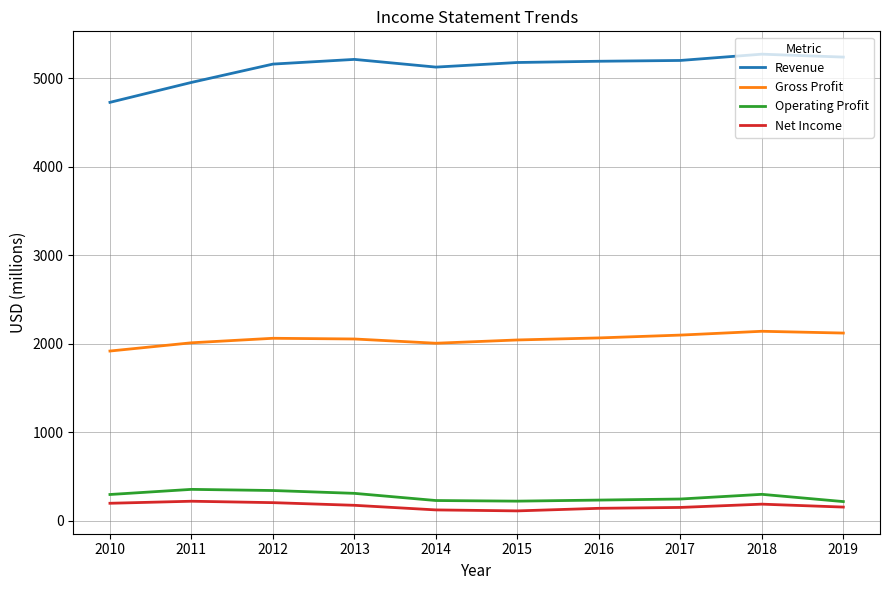

Which series has the largest range (max minus min)?

Revenue